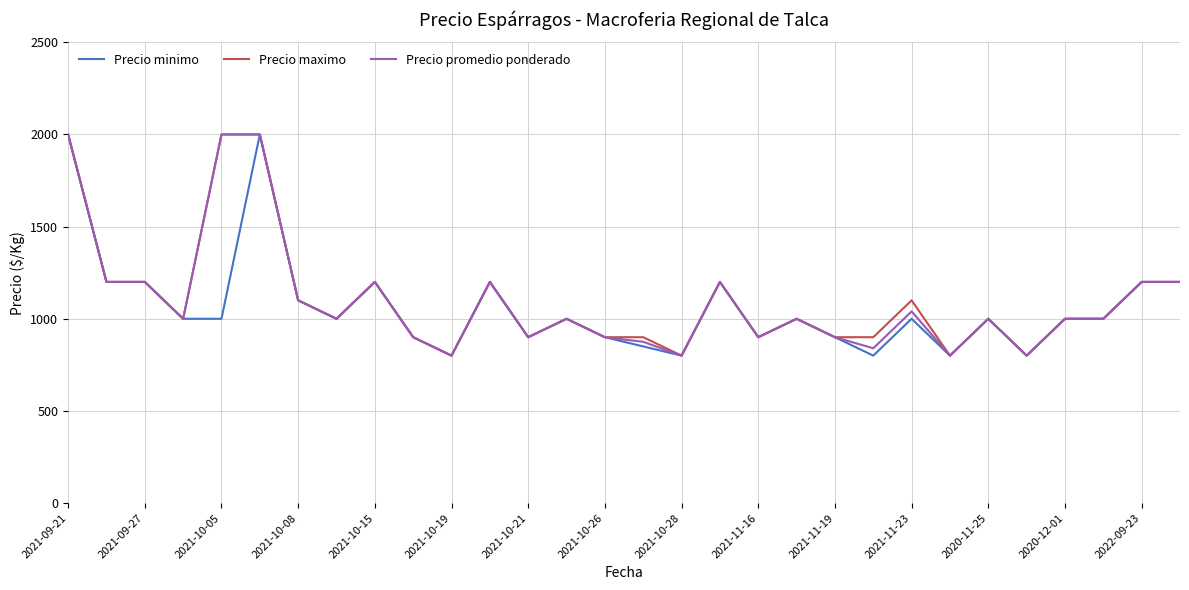

What is the minimum value shown in the chart?

800